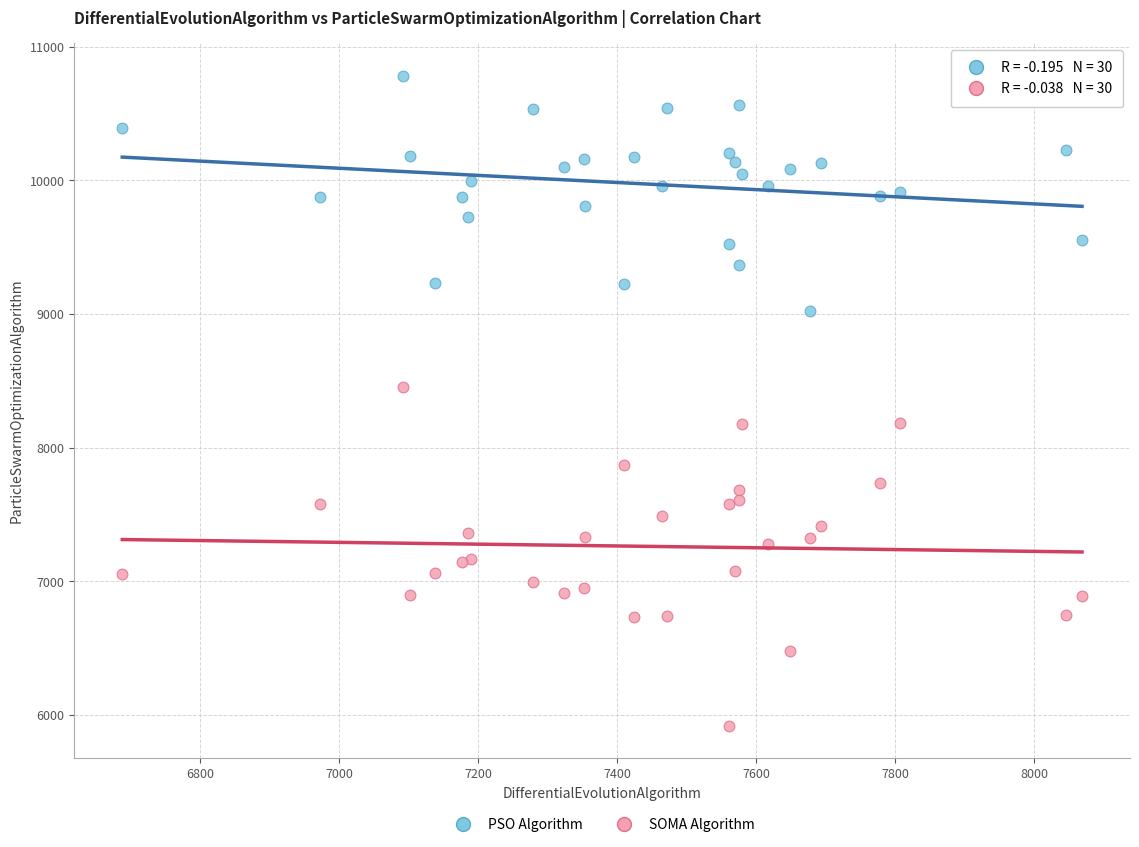

Across all series, what Y value is closest to 8351?

8453.5